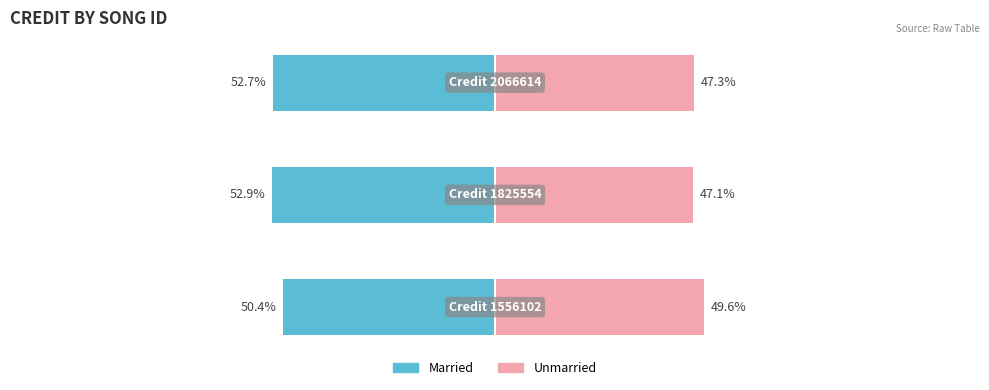

Reading left to right, list all the values displayed in this chart.

Married: 0=-50.4	1=-52.9	2=-52.7
Unmarried: 0=49.6	1=47.1	2=47.3